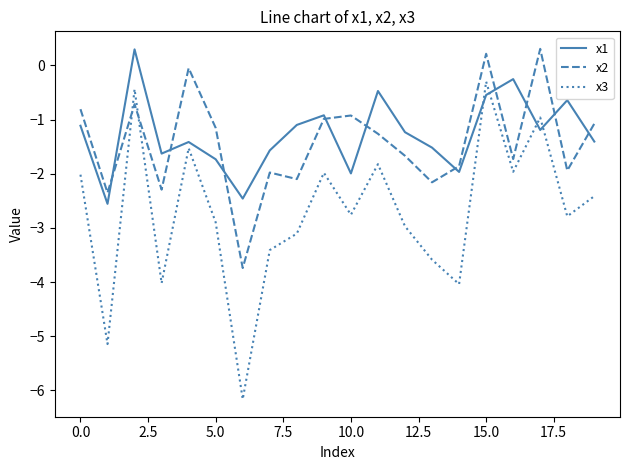

Which series has the largest range (max minus min)?

x3